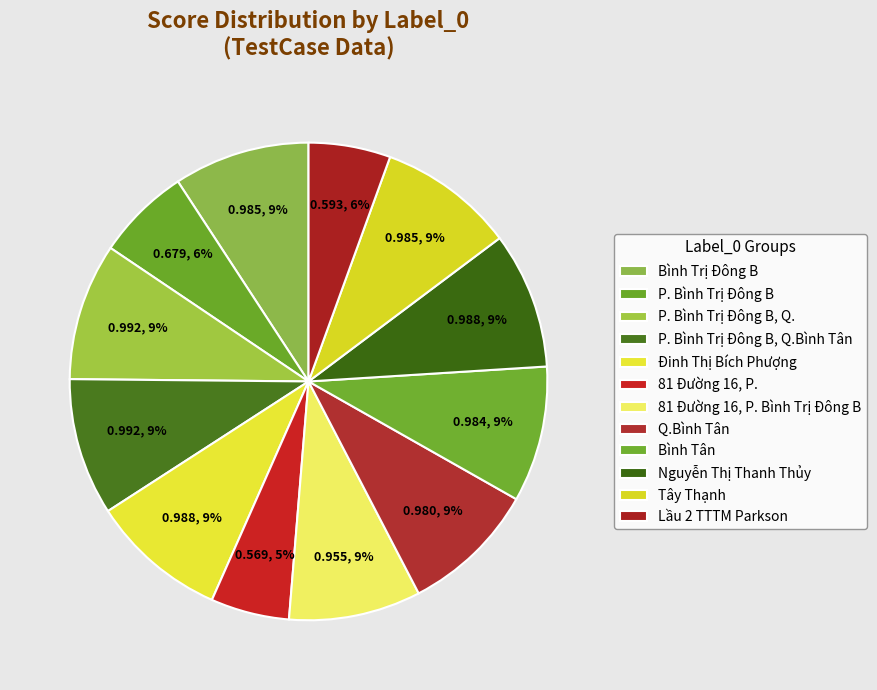

The Bình Trị Đông B slice represents 9% of the pie. True or false?

True